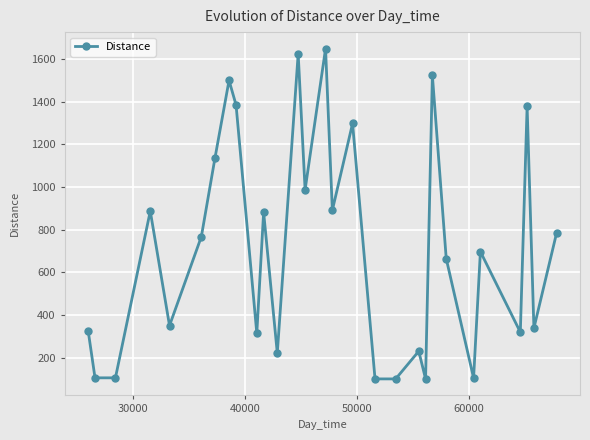

What is the smallest value displayed?

100